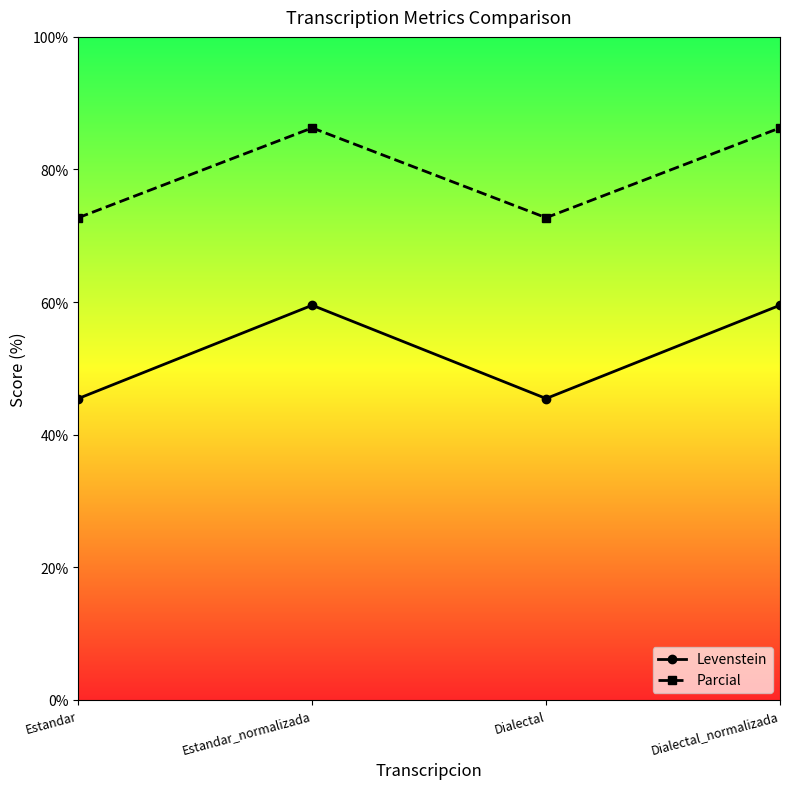

How many interior local peaks does the Parcial series have?

1